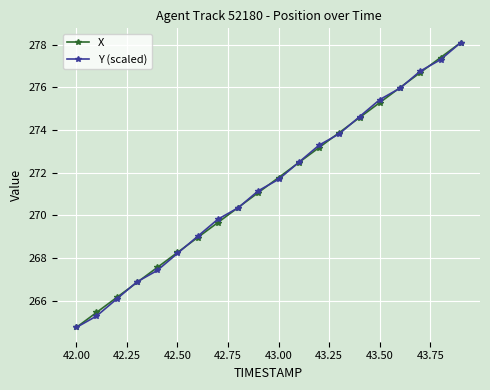

What is the value of the Y (scaled) point at the 17th from the left?

276.0